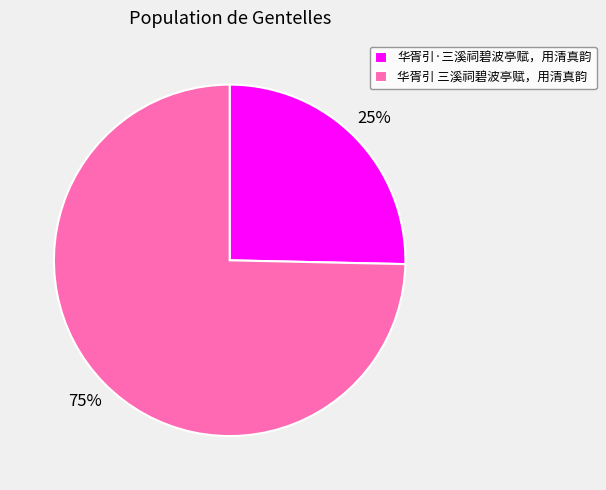

Between 华胥引·三溪祠碧波亭赋，用清真韵 and 华胥引 三溪祠碧波亭赋，用清真韵, which is larger?

华胥引 三溪祠碧波亭赋，用清真韵